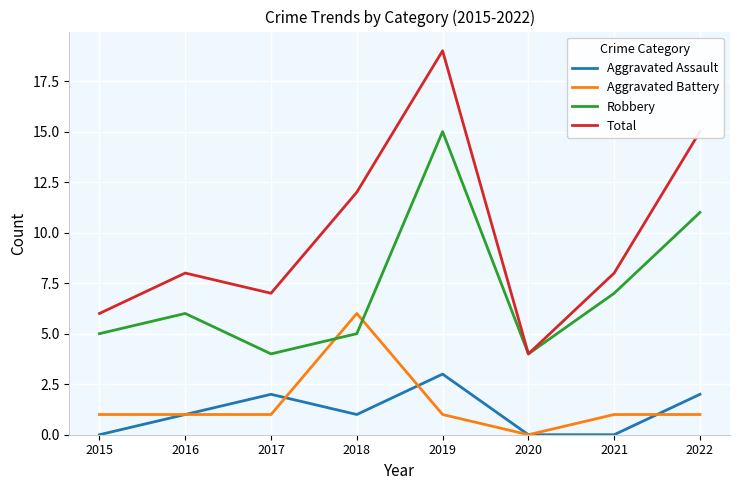

Reading left to right, transcribe all the data shown in this chart.

Aggravated Assault: 0	1	2	1	3	0	0	2
Aggravated Battery: 1	1	1	6	1	0	1	1
Robbery: 5	6	4	5	15	4	7	11
Total: 6	8	7	12	19	4	8	15